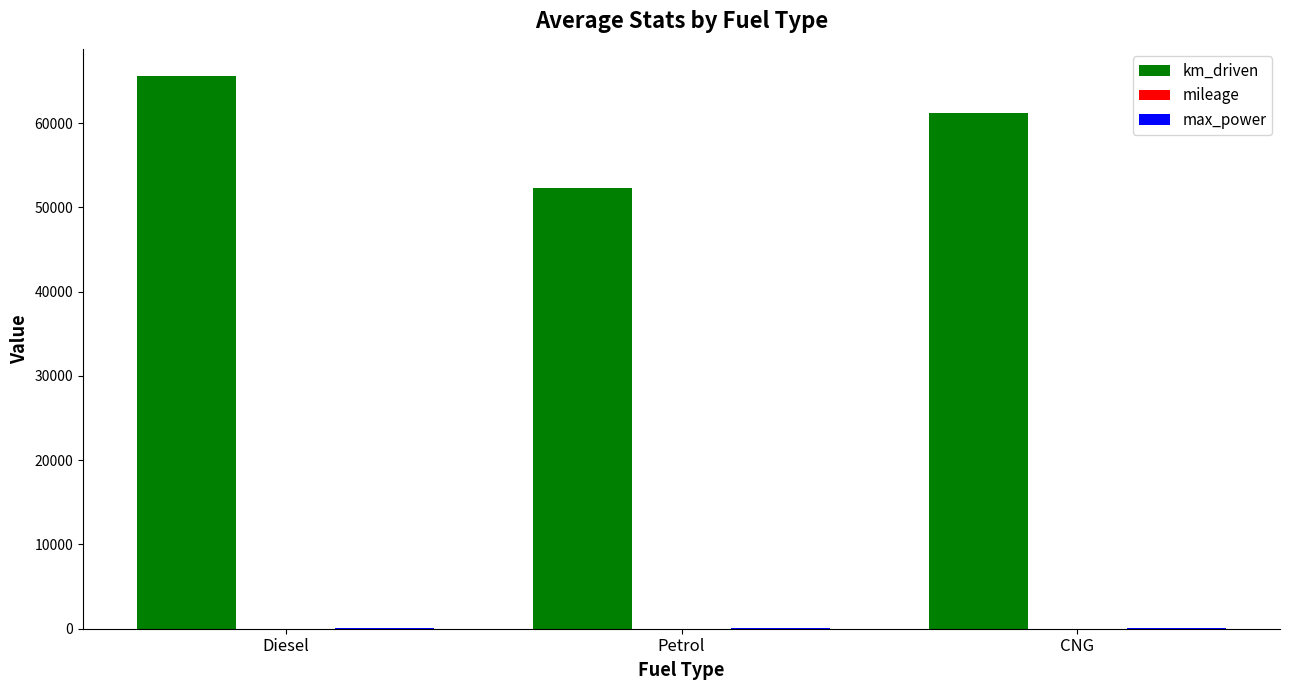

The km_driven series shows 65543.0 at Diesel. True or false?

True